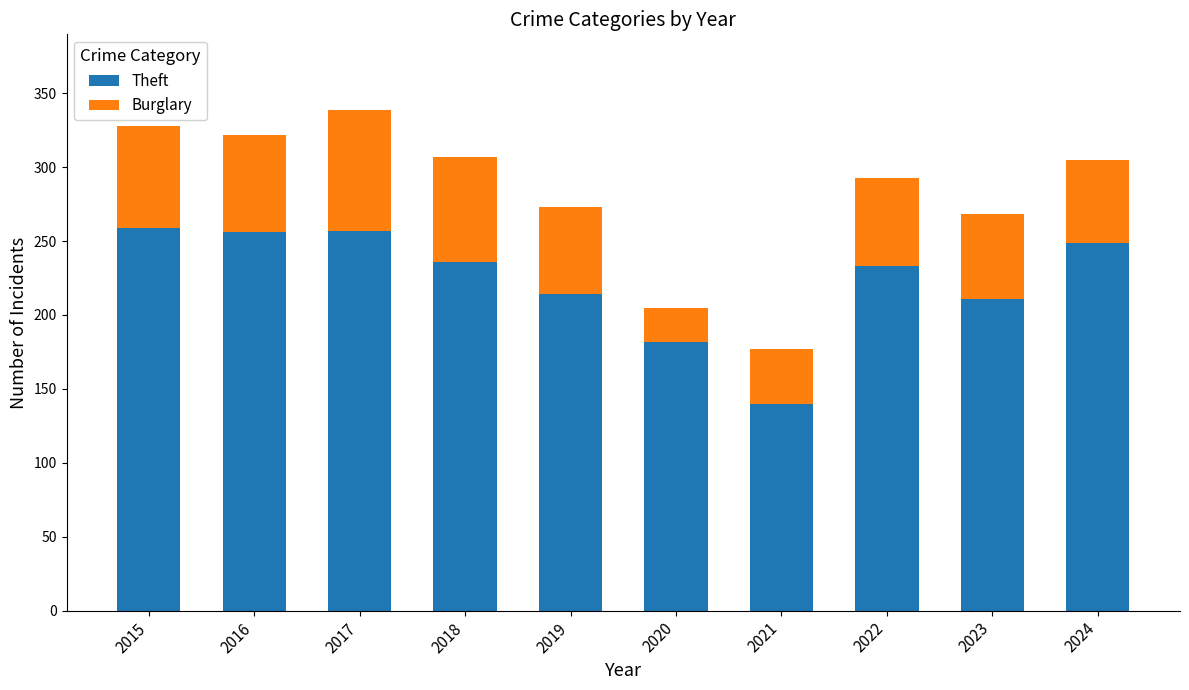

What is the total value across all series at 2016?

322